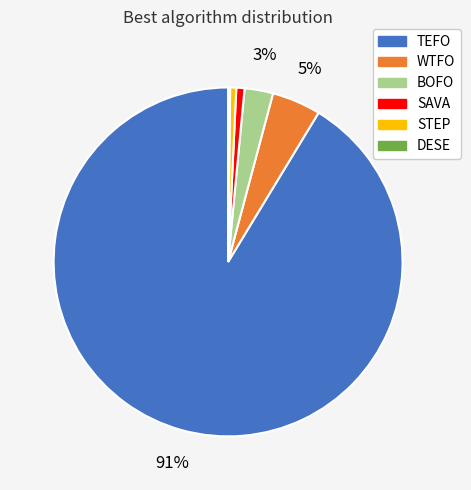

To the nearest percent, what is the difference between the SAVA and BOFO slice percentages?

2%